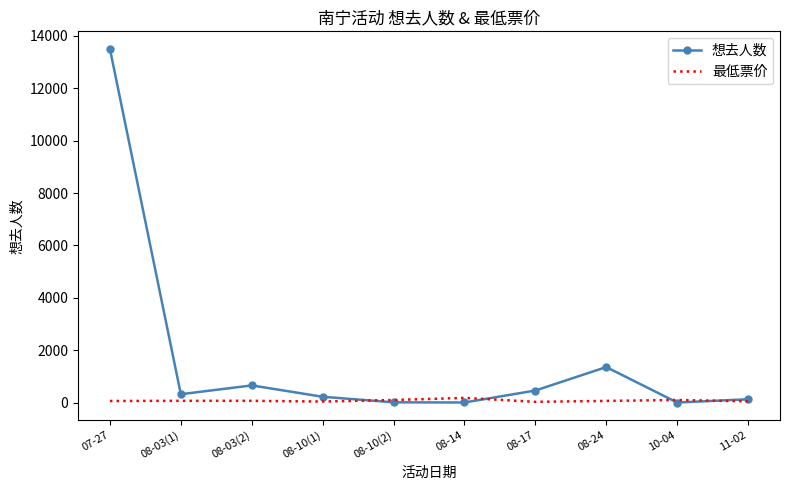

The value of 想去人数 at 08-17 is 462.0. True or false?

True